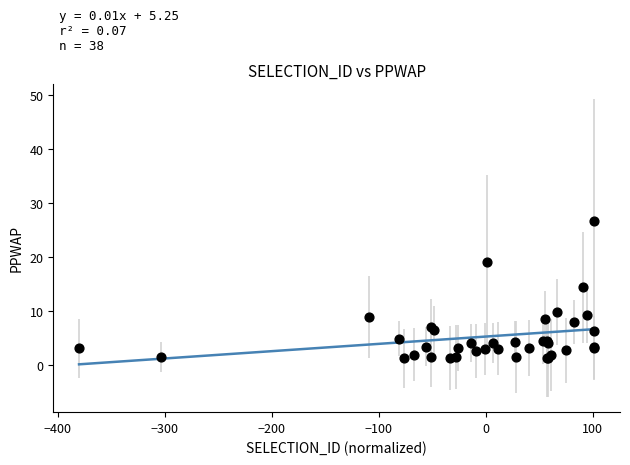

What Y value in the scatter plot is closest to 13?

14.4